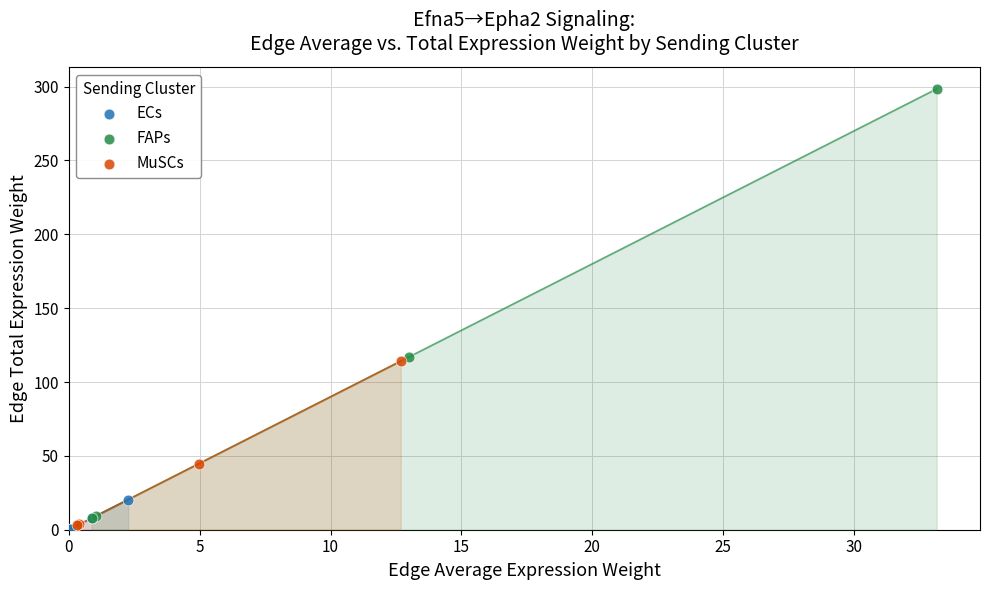

Which series reaches the maximum Y coordinate?

FAPs